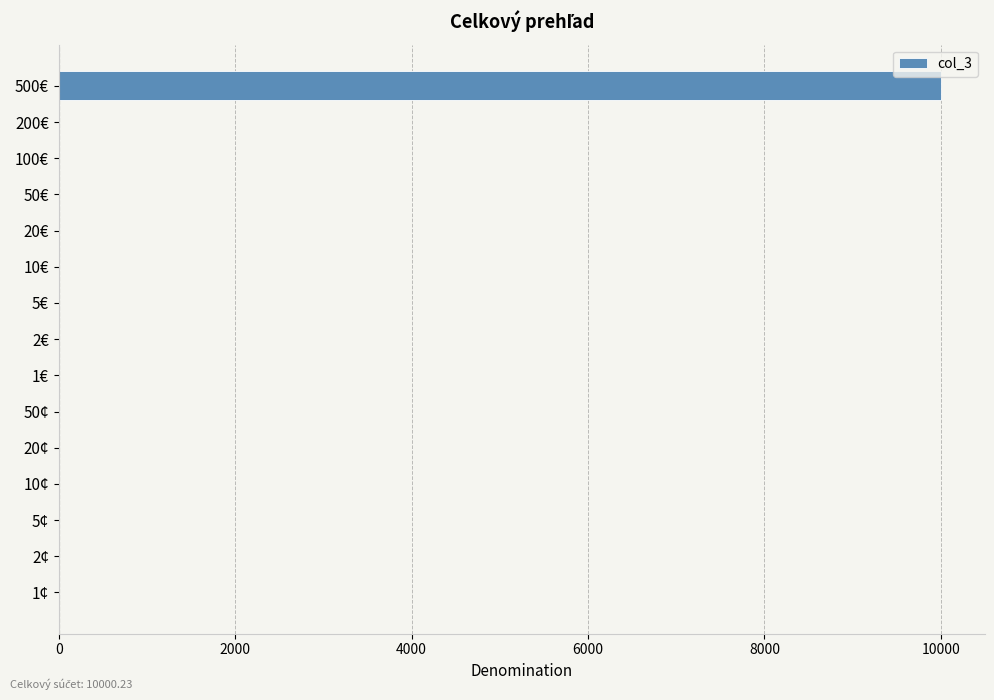

What is the change in value from 500€ to 10€?

-10000.0